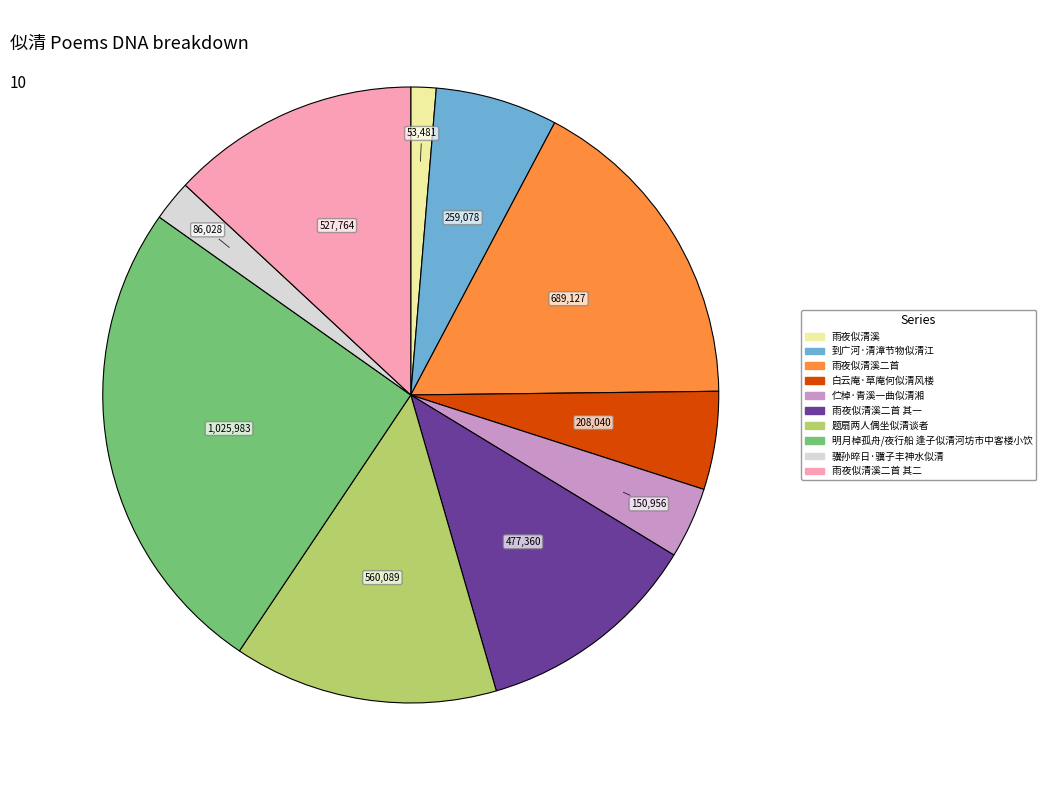

Is there a majority slice in this chart?

No